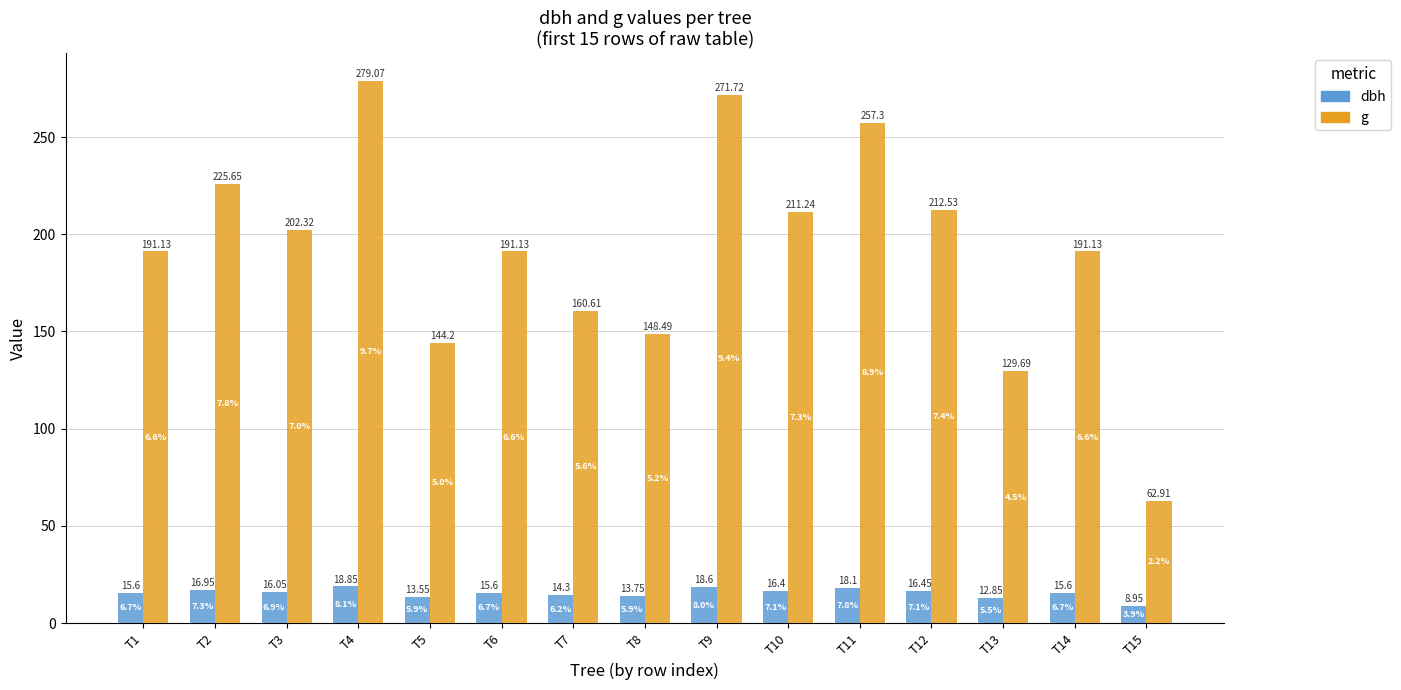

Is the value of g at T8 greater than the value of dbh at T4?

Yes